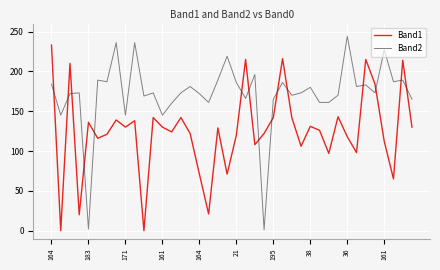

Which series has the largest total across all categories?

Band2